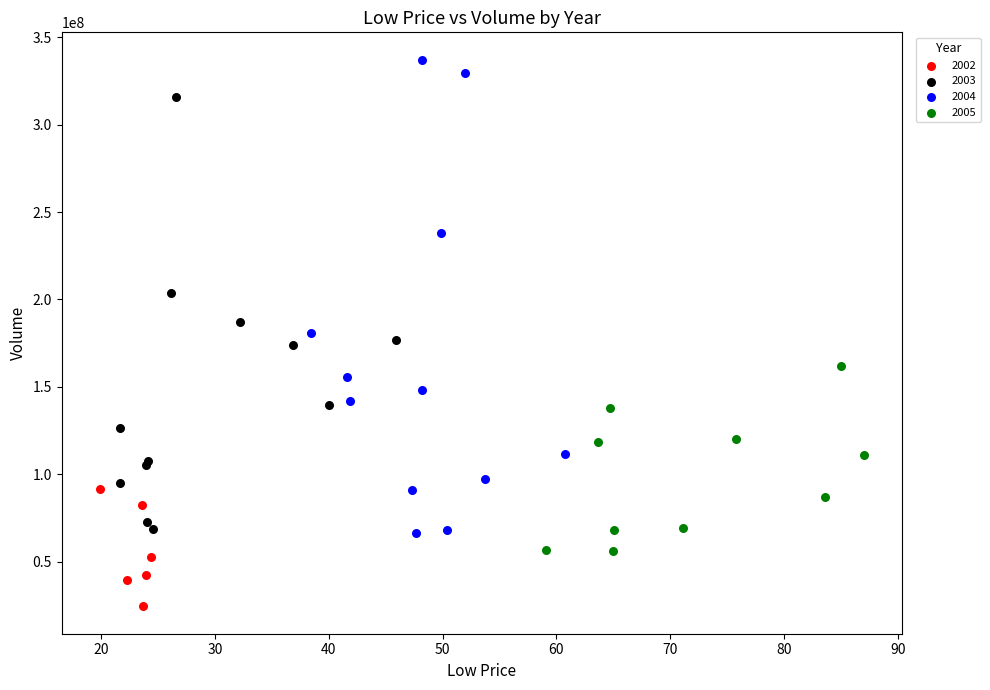

Which series contains the lowest Y value?

2002